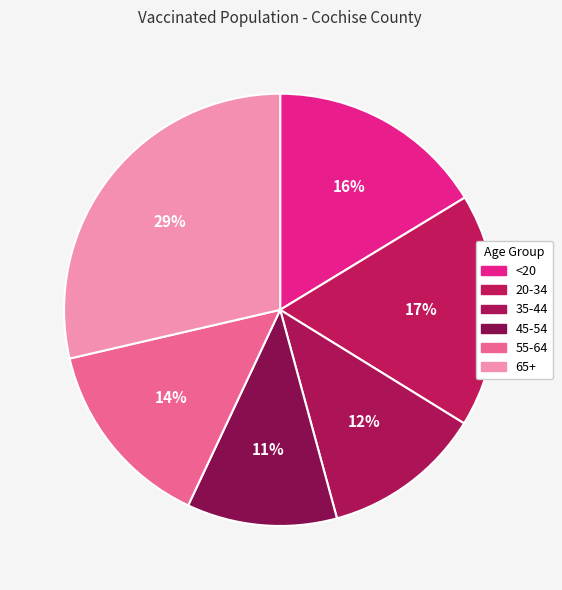

Does any single category account for the majority?

No